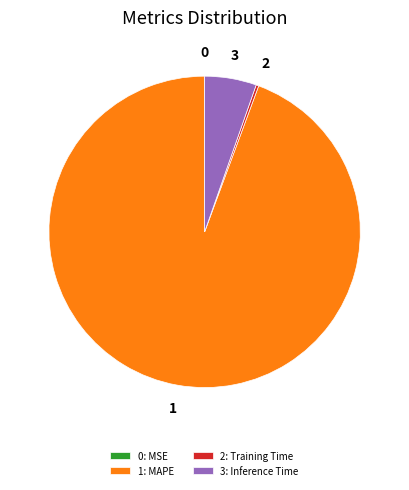

Does any single category account for the majority?

Yes